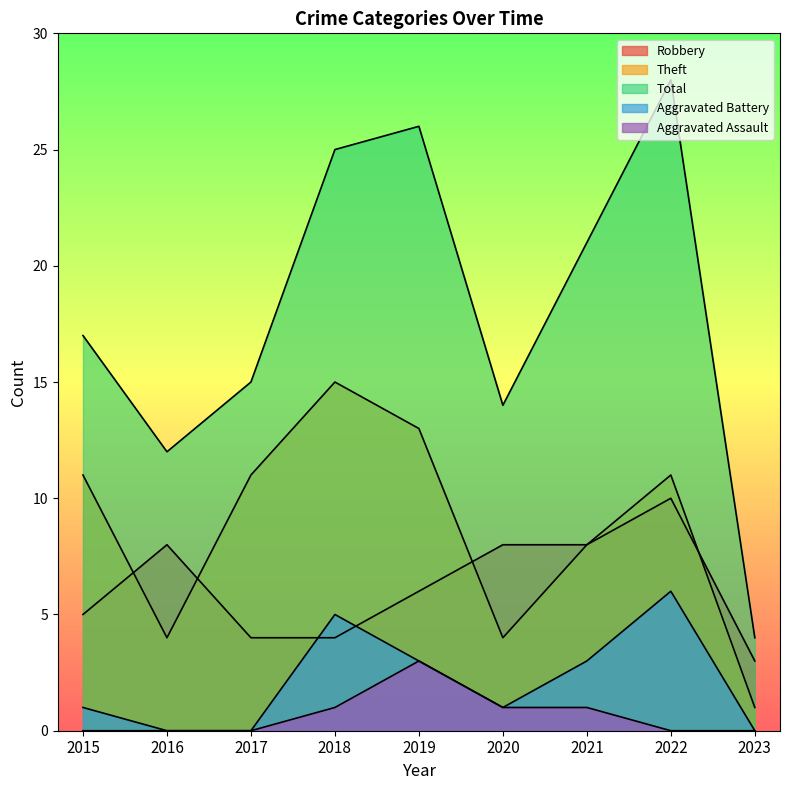

Reading right to left, transcribe all the data shown in this chart.

Robbery: 2023=3	2022=10	2021=8	2020=8	2019=6	2018=4	2017=4	2016=8	2015=5
Theft: 2023=1	2022=11	2021=8	2020=4	2019=13	2018=15	2017=11	2016=4	2015=11
Total: 2023=4	2022=28	2021=21	2020=14	2019=26	2018=25	2017=15	2016=12	2015=17
Aggravated Battery: 2023=0	2022=6	2021=3	2020=1	2019=3	2018=5	2017=0	2016=0	2015=1
Aggravated Assault: 2023=0	2022=0	2021=1	2020=1	2019=3	2018=1	2017=0	2016=0	2015=0